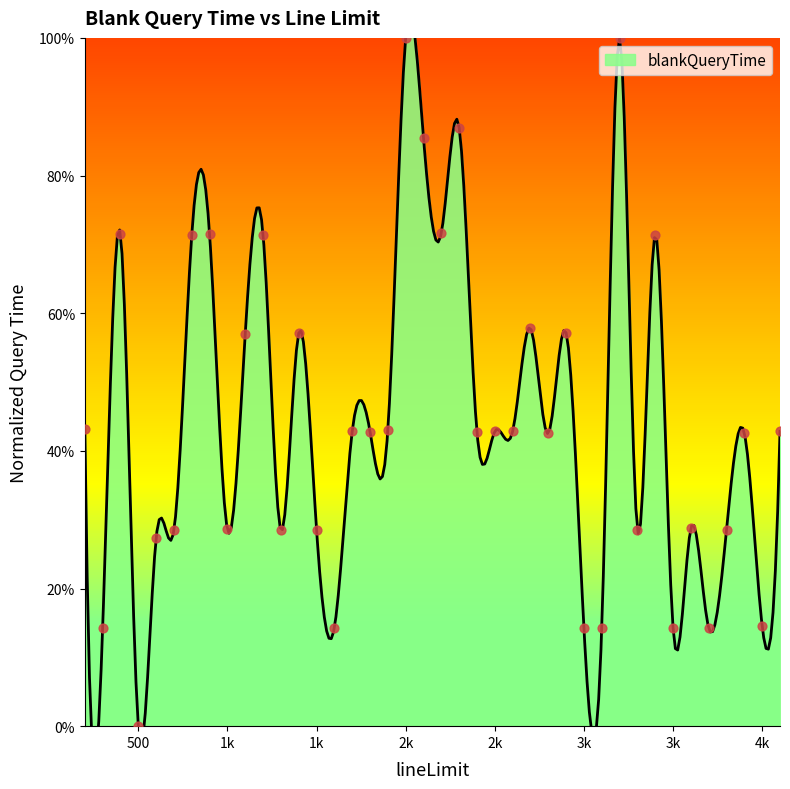

Between 1500 and 1100, which is larger?

1100